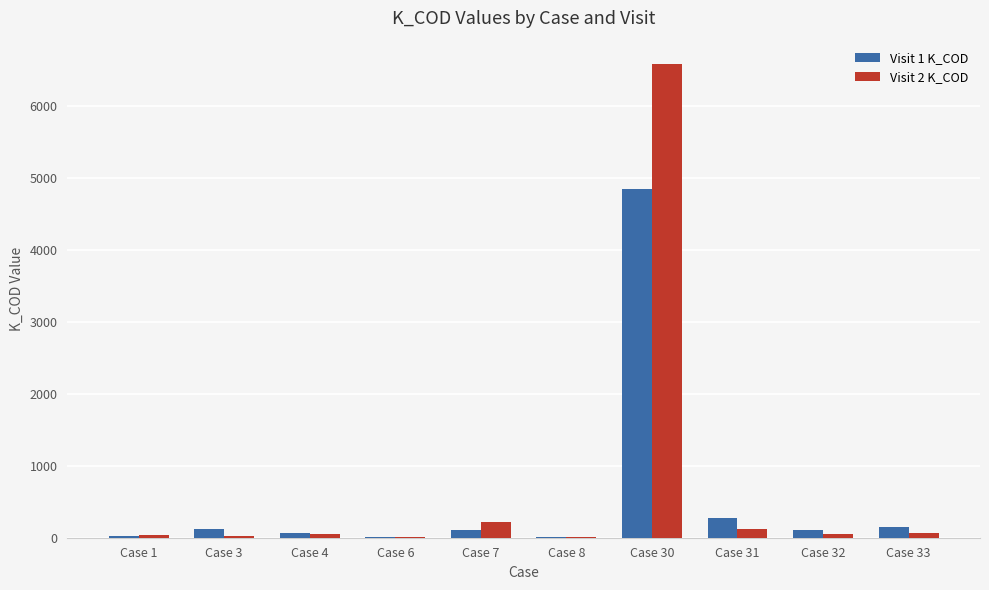

True or false: Visit 1 K_COD has a value of 278.8 at Case 31.

True